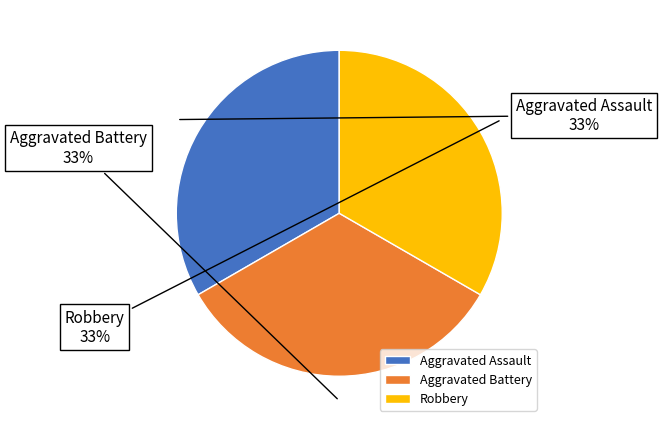

Combined, do Aggravated Battery and Aggravated Assault account for over 50%?

Yes